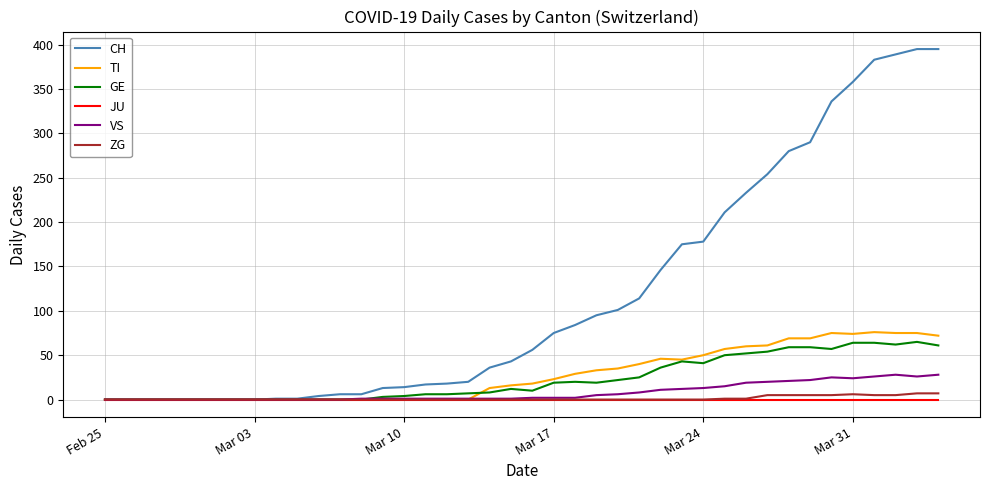

Rank the series by their maximum value, from highest to lowest.

CH, TI, GE, VS, ZG, JU